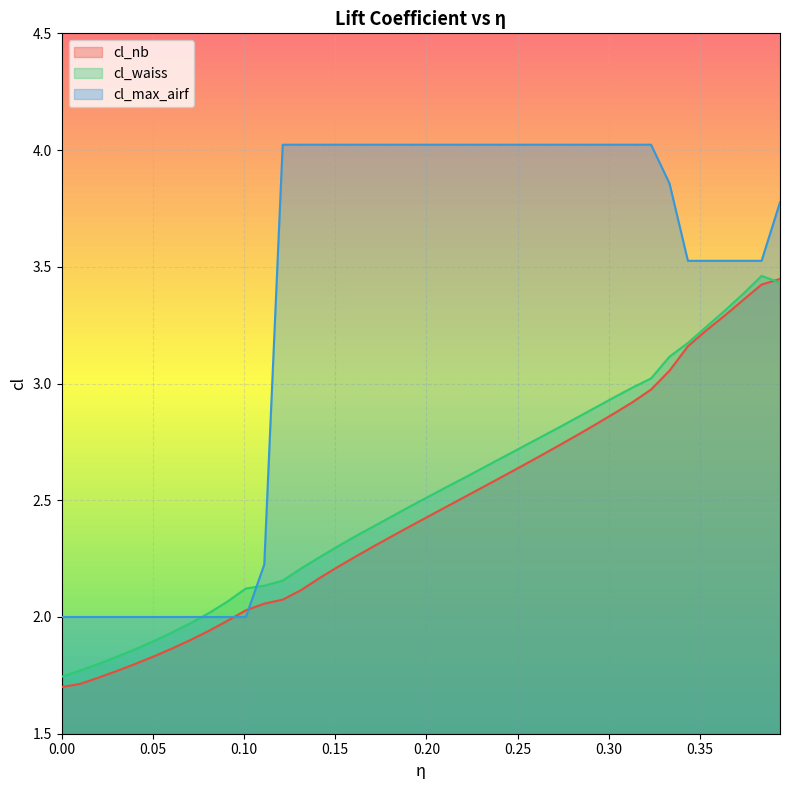

What is the lowest value of the cl_waiss series?

1.7